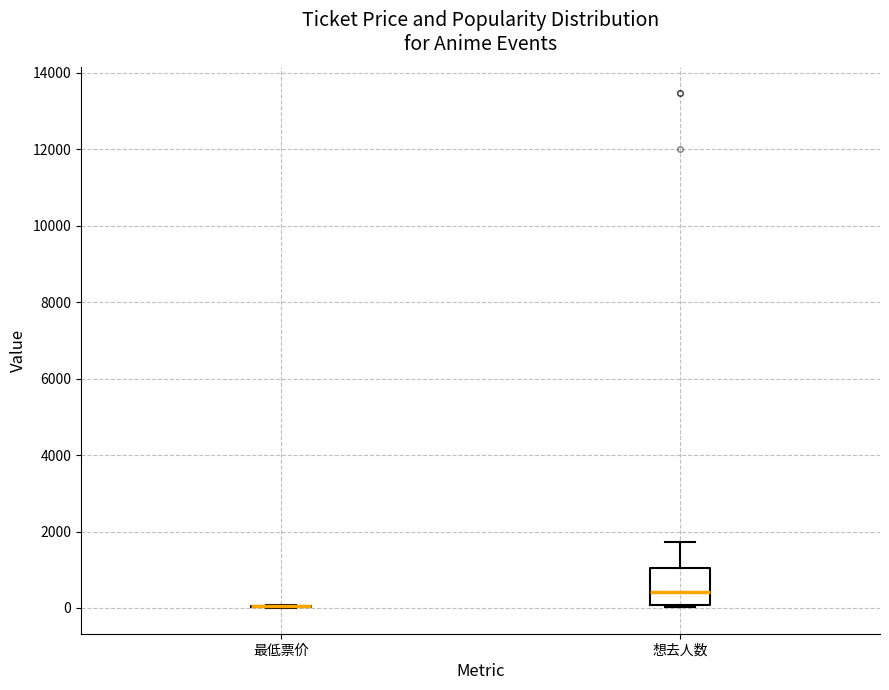

Comparing the boxes themselves (not the whiskers), which one is the tallest?

想去人数